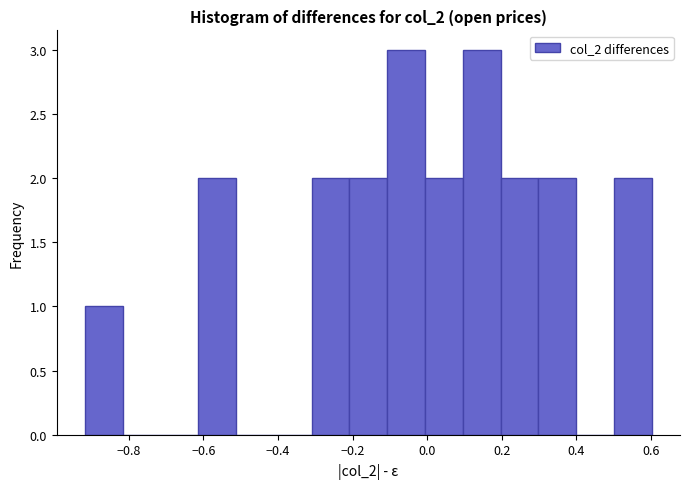

How tall is the bar that spans -0.92 to -0.82 on the x-axis? Neither the bar edges nor the heights are printed on the chart, so give them approximately, as read against the axes.

1